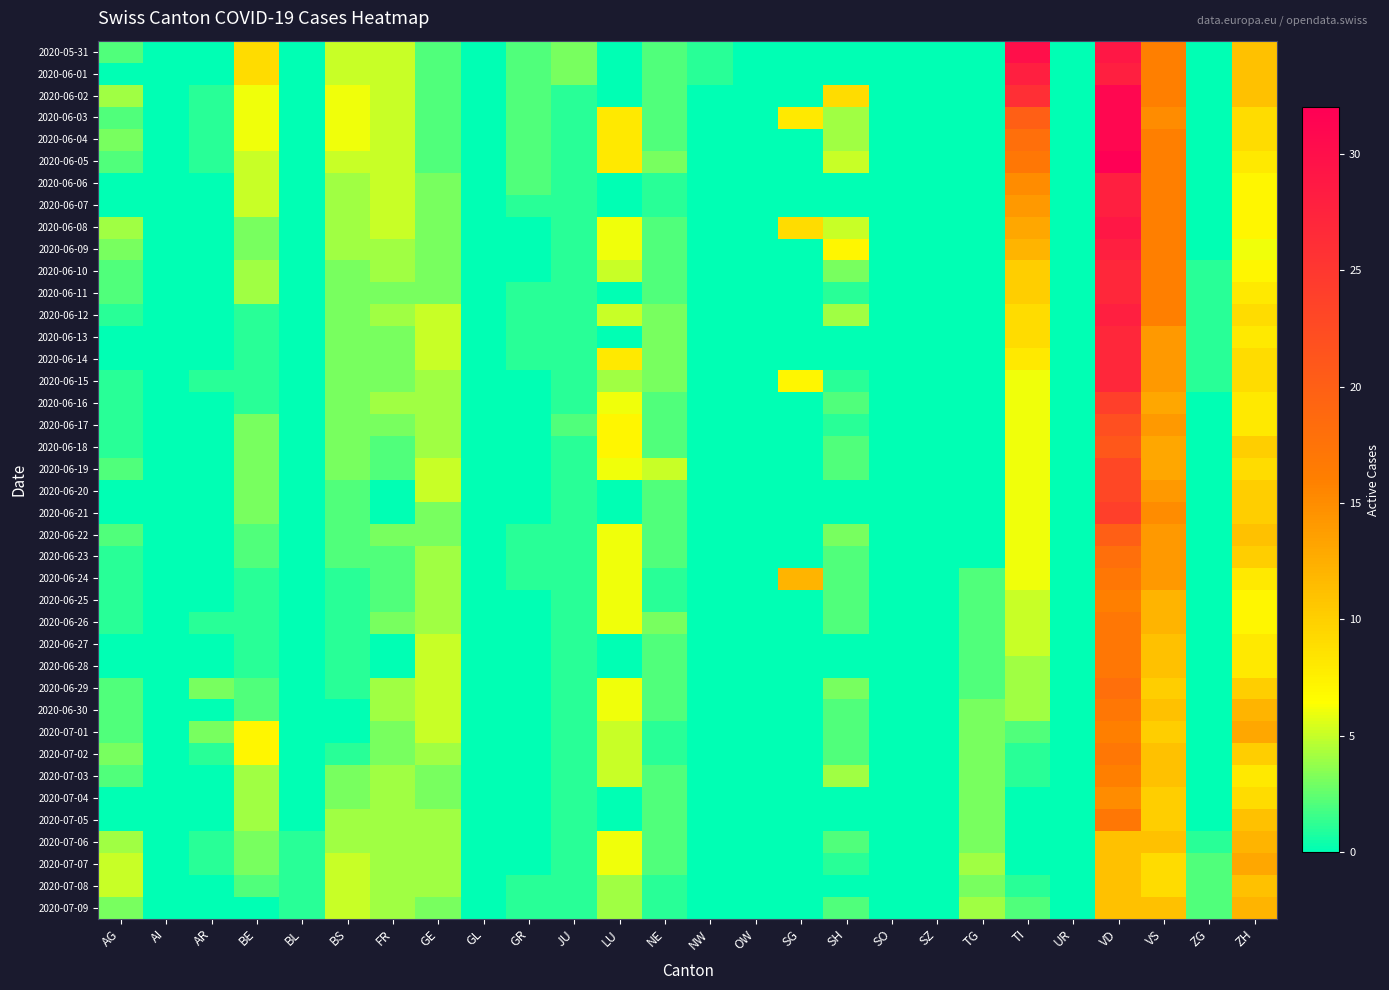

What is the total value across all series at FR?

134